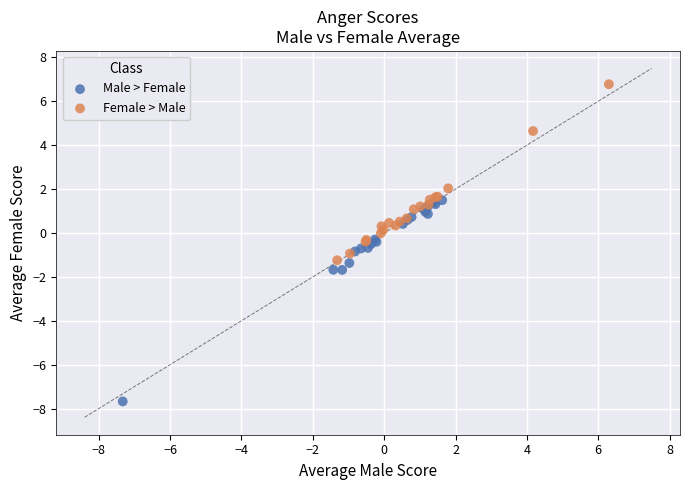

Which series contains the highest Y value?

Female > Male